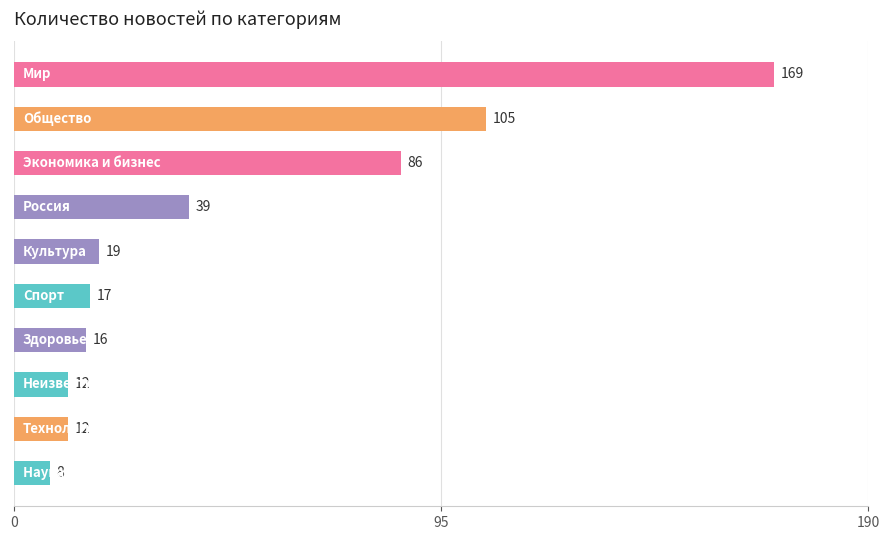

What is the value of the 7th bar from the top?

16